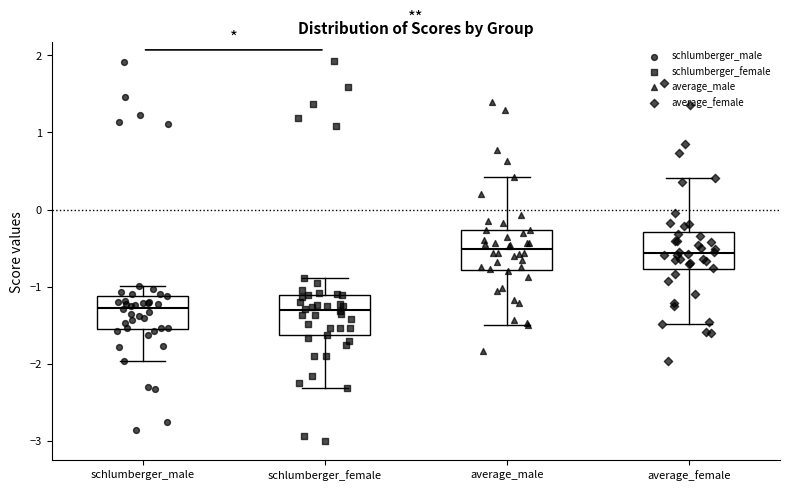

Reading left to right, transcribe this box plot: for each box, give where its median line is, the range the box spans, and where its two whiskers end, as read against the y-axis. The values are not printed on the chart, so give them approximately, as read against the axis.

schlumberger_male: median -1.3, box -1.5 to -1.1, whiskers -2.0 to -1.0
schlumberger_female: median -1.3, box -1.6 to -1.1, whiskers -2.3 to -0.9
average_male: median -0.5, box -0.8 to -0.3, whiskers -1.5 to 0.4
average_female: median -0.6, box -0.8 to -0.3, whiskers -1.5 to 0.4